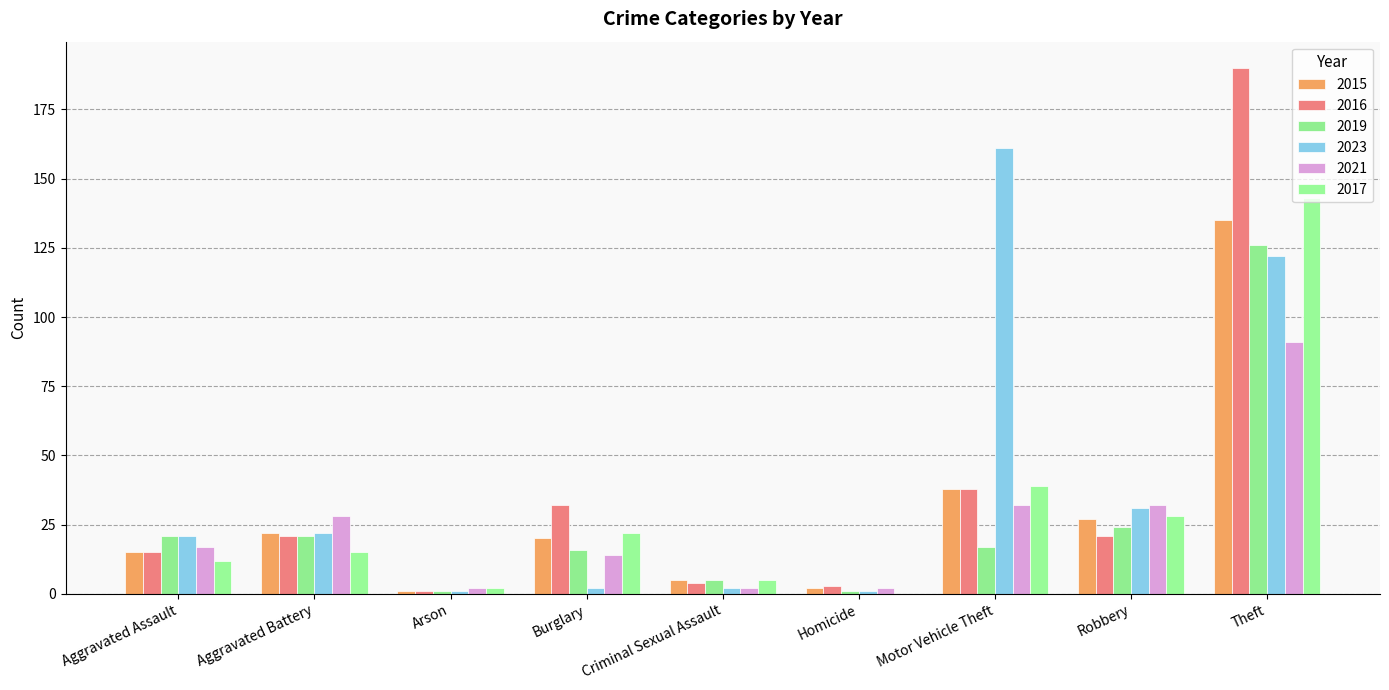

What is the total value across all series at Motor Vehicle Theft?

325